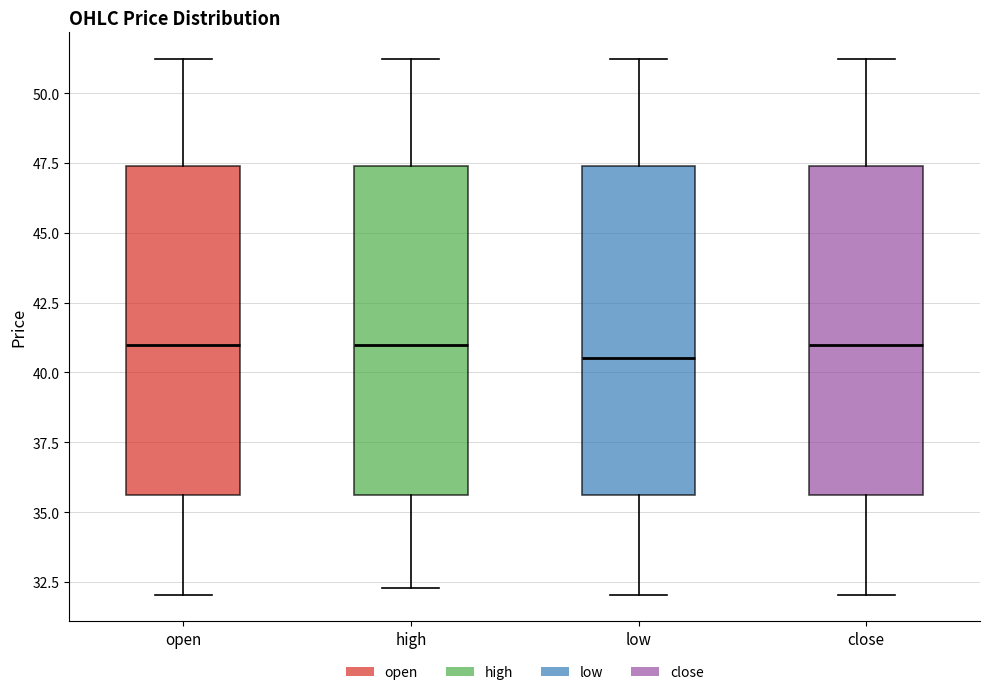

Reading left to right, read every box against the y-axis: the position of its median line, the range the box covers, and the ends of its whiskers. The values are not printed on the chart, so give them approximately, as read against the axis.

open: median 41.0, box 35.5 to 47.5, whiskers 32.0 to 51.0
high: median 41.0, box 35.5 to 47.5, whiskers 32.5 to 51.0
low: median 40.5, box 35.5 to 47.5, whiskers 32.0 to 51.0
close: median 41.0, box 35.5 to 47.5, whiskers 32.0 to 51.0